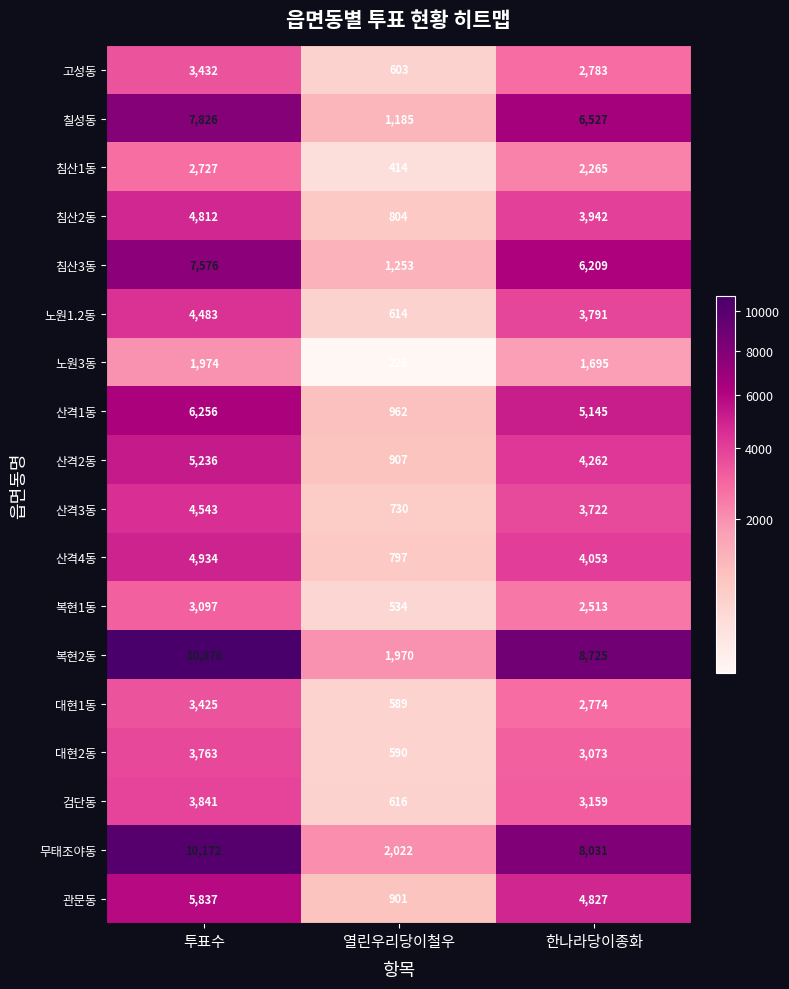

What is the greatest value displayed?

10876